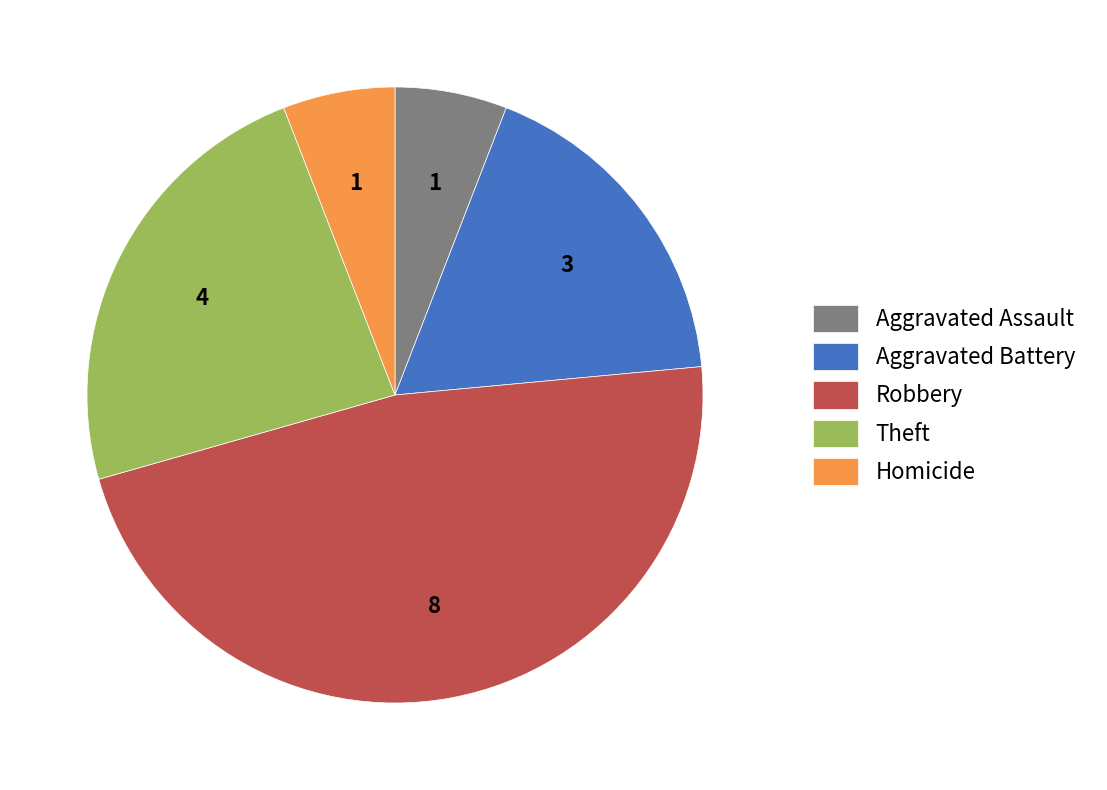

Do Robbery and Aggravated Battery together represent more than half of the pie?

Yes